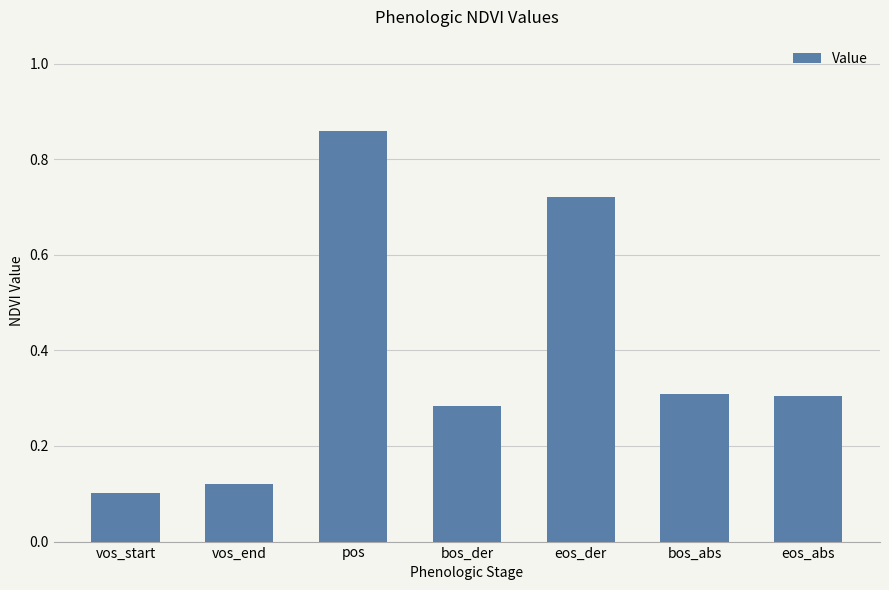

The value at eos_abs is 0.1. True or false?

False